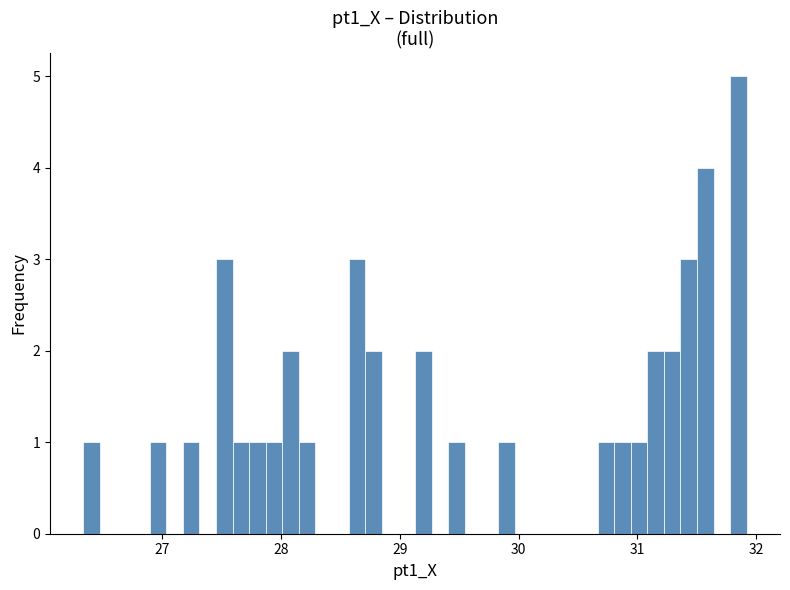

Read against the x-axis, roughly where is the centre of the tallest bar?

31.9